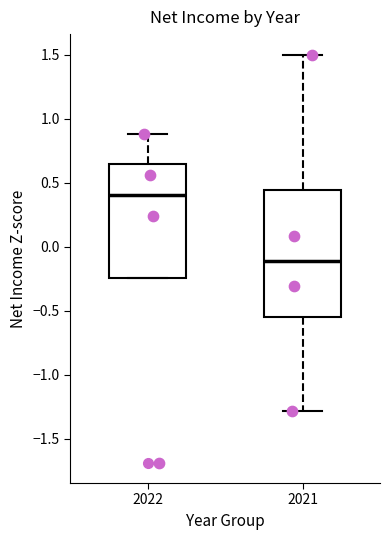

Reading left to right, read every box against the y-axis: the position of its median line, the range the box covers, and the ends of its whiskers. The values are not printed on the chart, so give them approximately, as read against the axis.

2022: median 0.40, box -0.25 to 0.65, whiskers -0.25 to 0.90
2021: median -0.10, box -0.55 to 0.45, whiskers -1.30 to 1.50